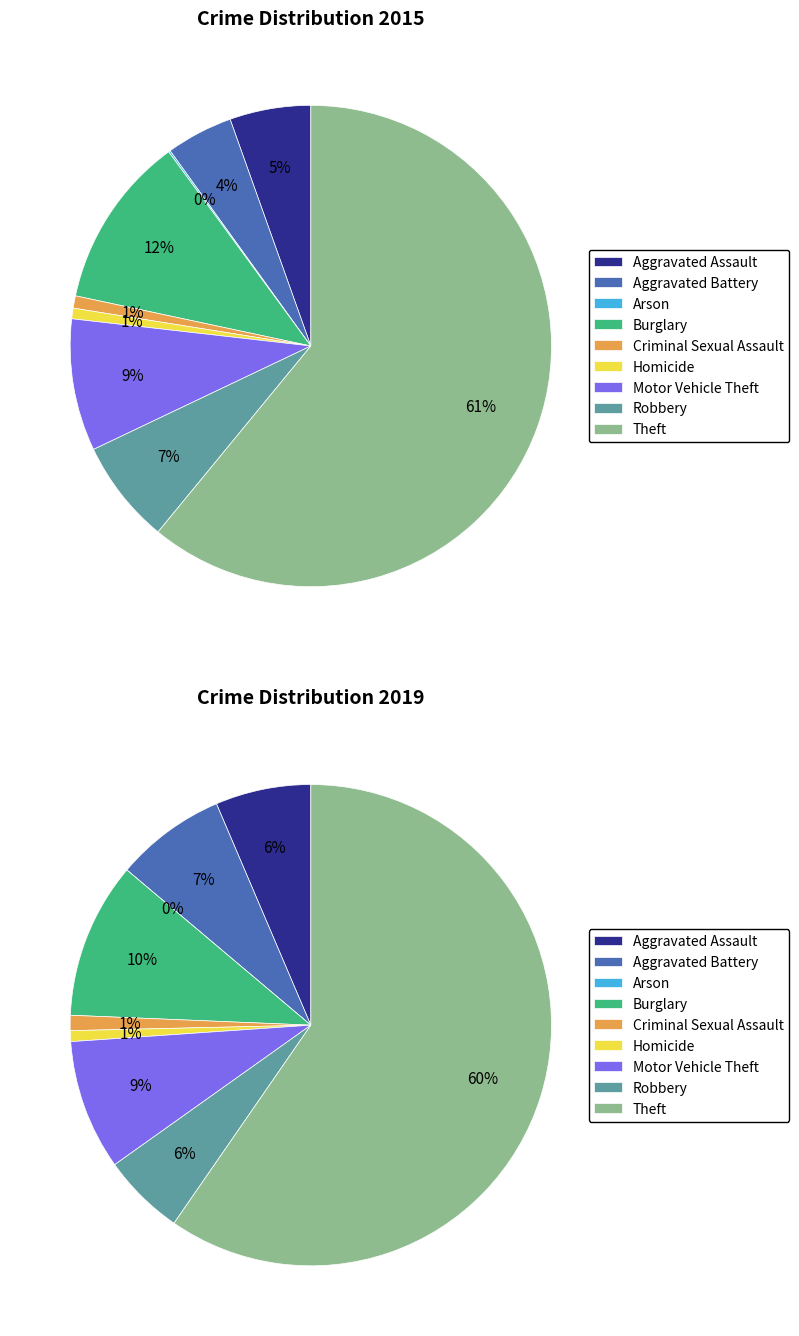

The values_2019 slice represents 7% of the pie. True or false?

True